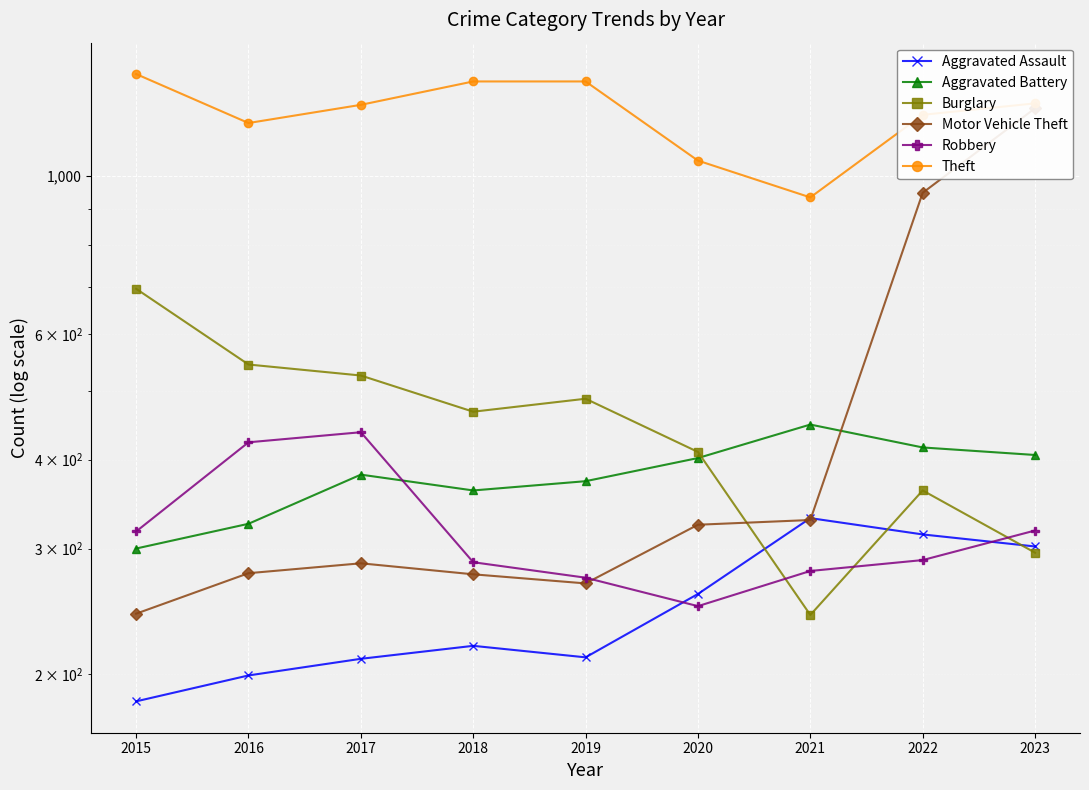

Reading left to right, what are all the values shown in this chart?

Aggravated Assault: 183	199	210	219	211	259	331	314	302
Aggravated Battery: 300	325	381	362	373	402	448	416	406
Burglary: 695	544	525	467	487	410	242	362	296
Motor Vehicle Theft: 243	277	286	276	268	324	329	948	1246
Robbery: 317	423	437	287	273	249	279	289	318
Theft: 1392	1188	1260	1359	1359	1052	934	1220	1266